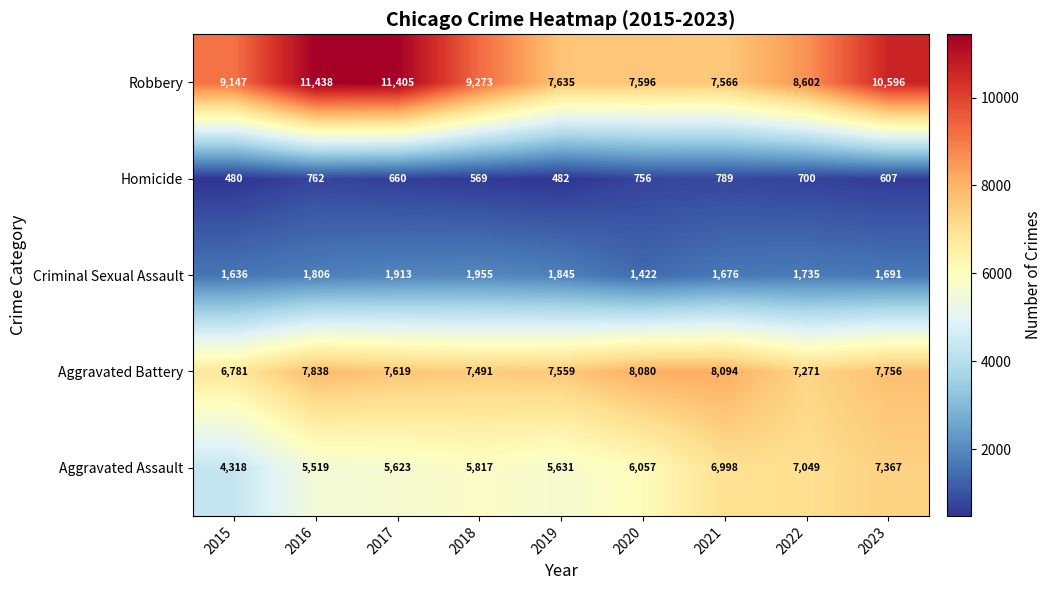

Read the Criminal Sexual Assault value at 2020, to the nearest 10.

1420